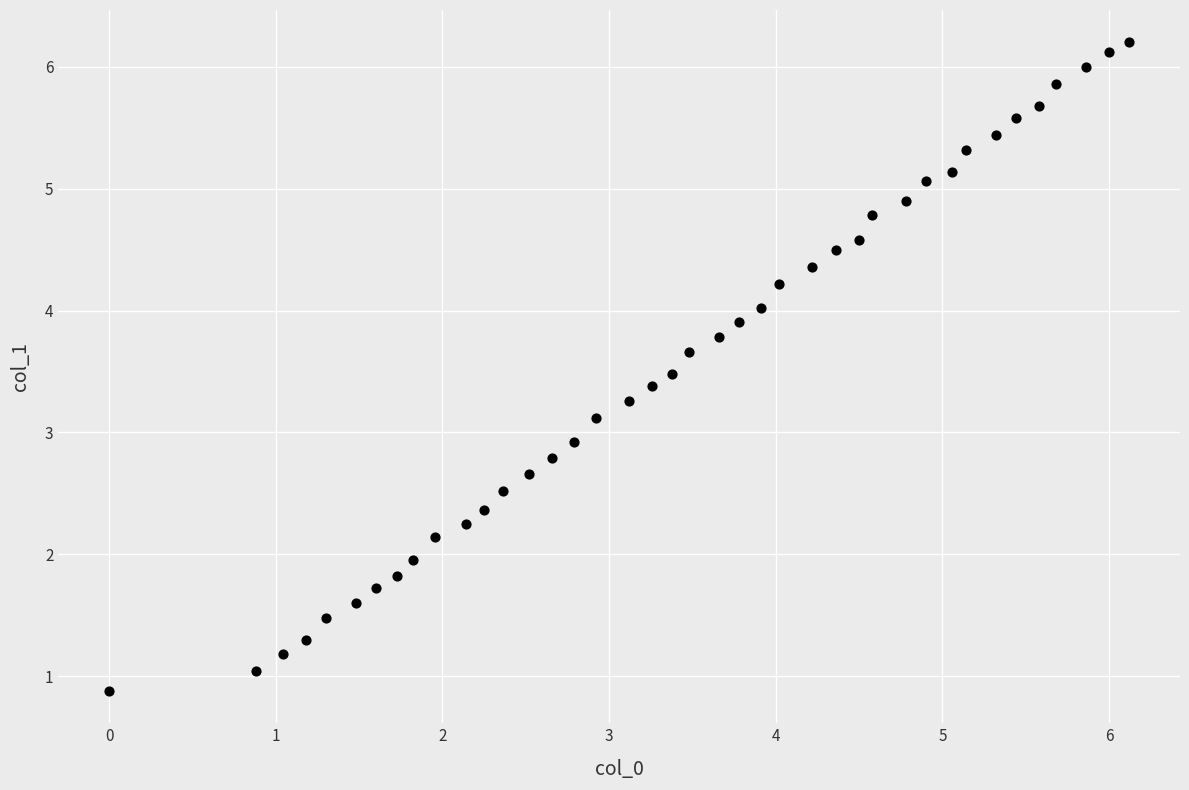

What is the range of X values (max minus min)?

6.1